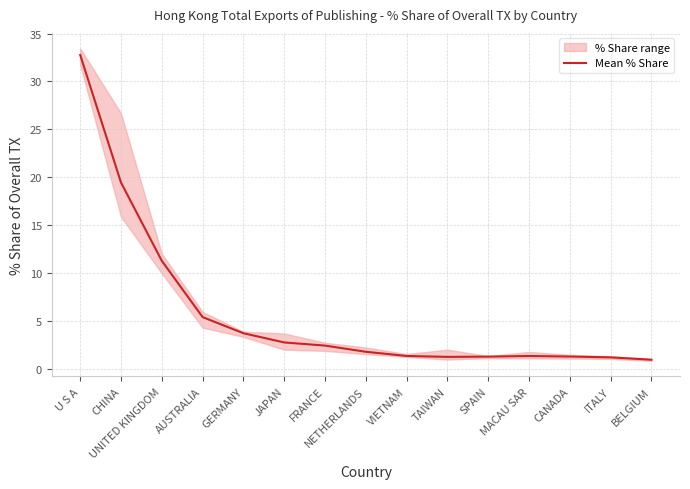

Rank the categories by value from highest to lowest.

U S A, CHINA, UNITED KINGDOM, AUSTRALIA, GERMANY, JAPAN, FRANCE, NETHERLANDS, VIETNAM, MACAU SAR, CANADA, SPAIN, TAIWAN, ITALY, BELGIUM